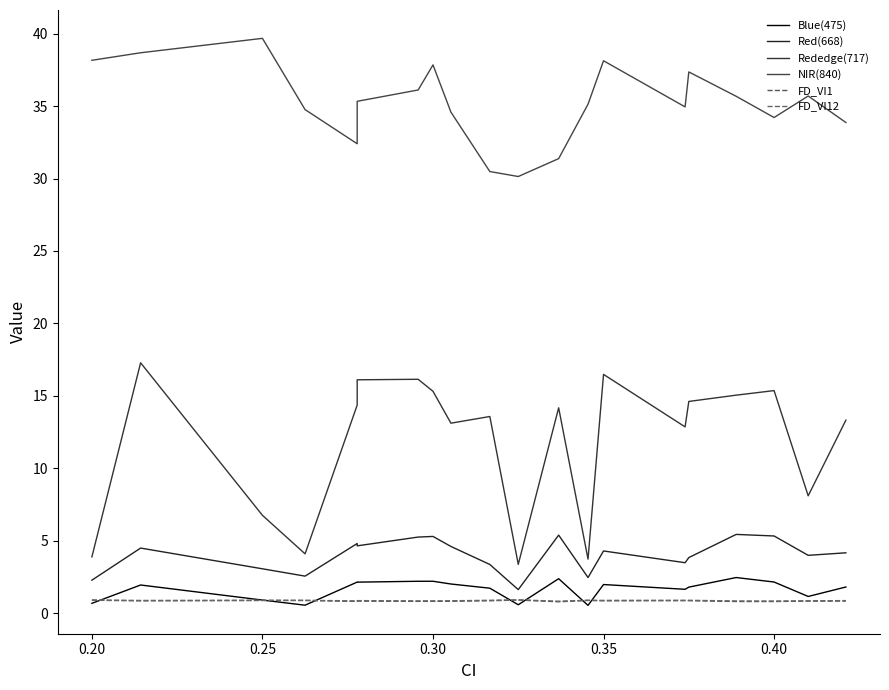

How many lines are shown in the chart?

6